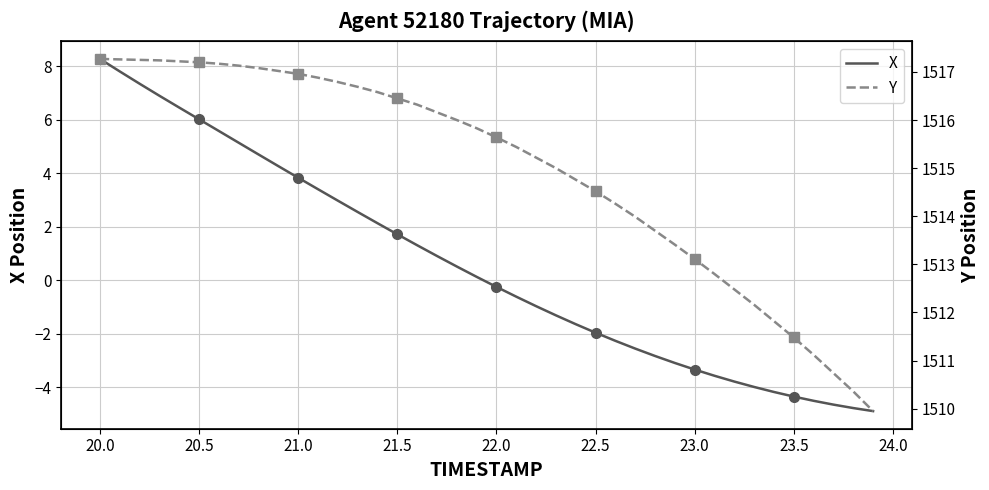

How many positive values does the X series have?

20